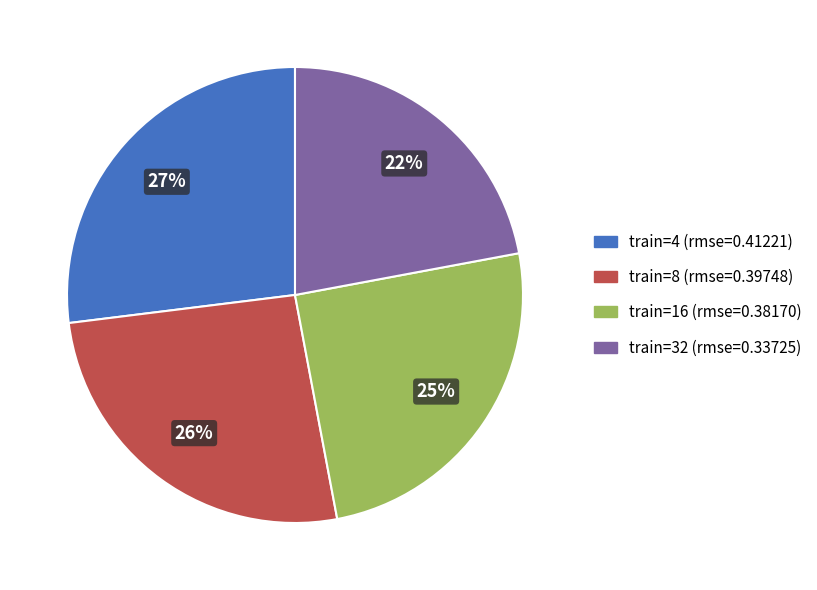

To the nearest percent, what is the difference between the largest and smallest slice percentages?

5%